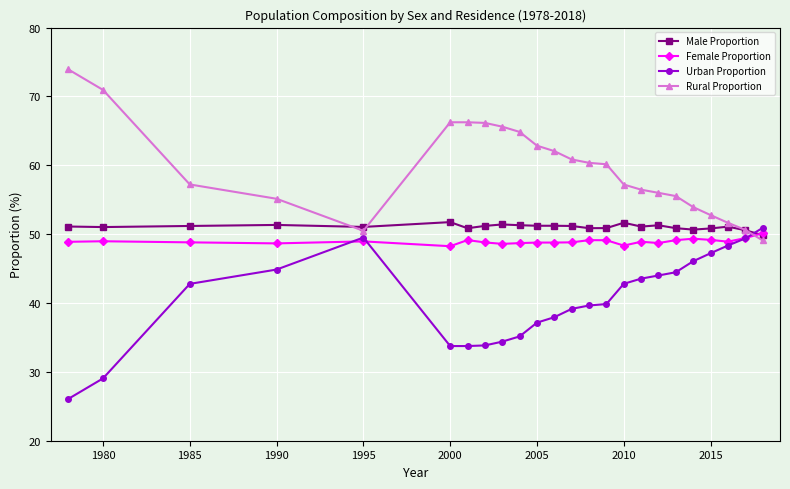

What is the lowest value of the Male Proportion series?

49.9